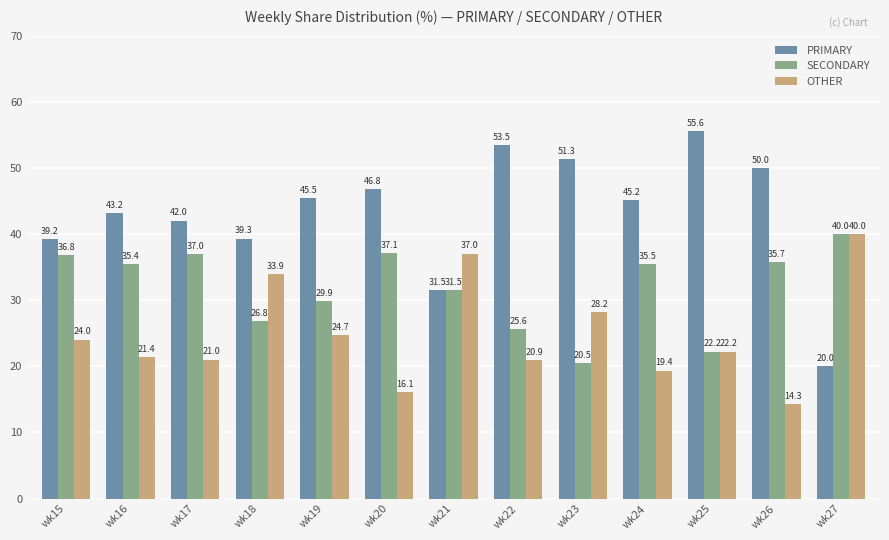

Count the number of categories in the chart.

13